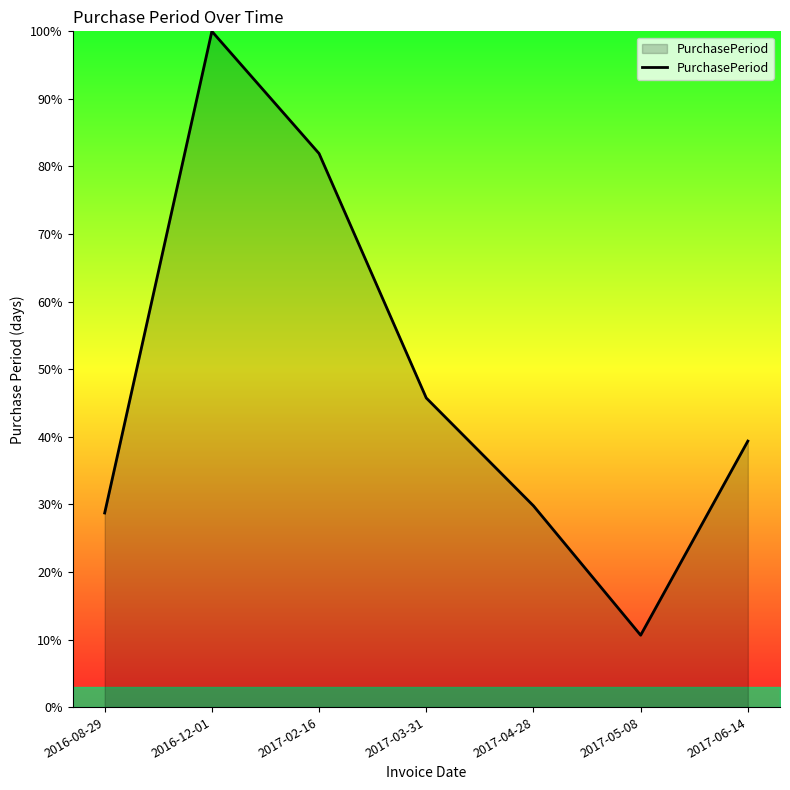

What is the change in value from 2016-08-29 to 2017-06-14?

+10.6